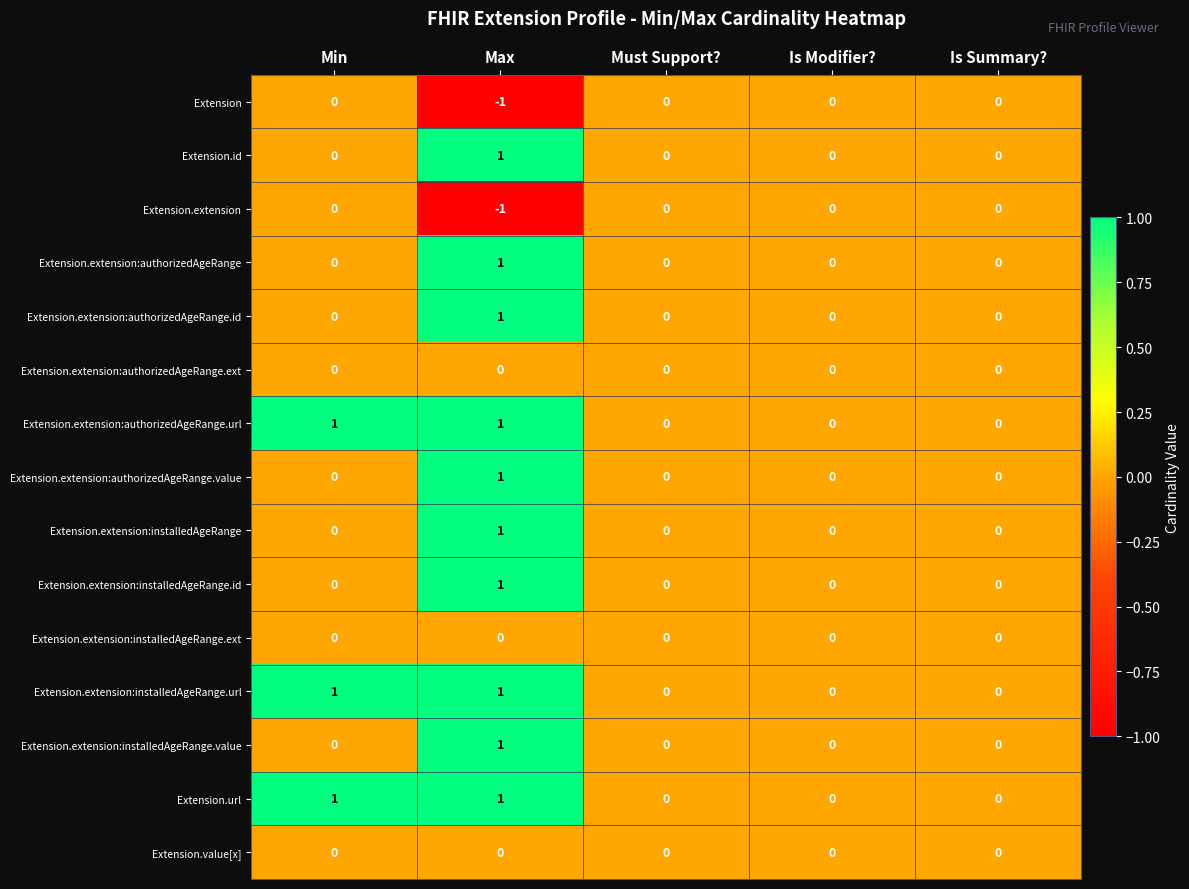

The Extension series shows 1 at Min. True or false?

False